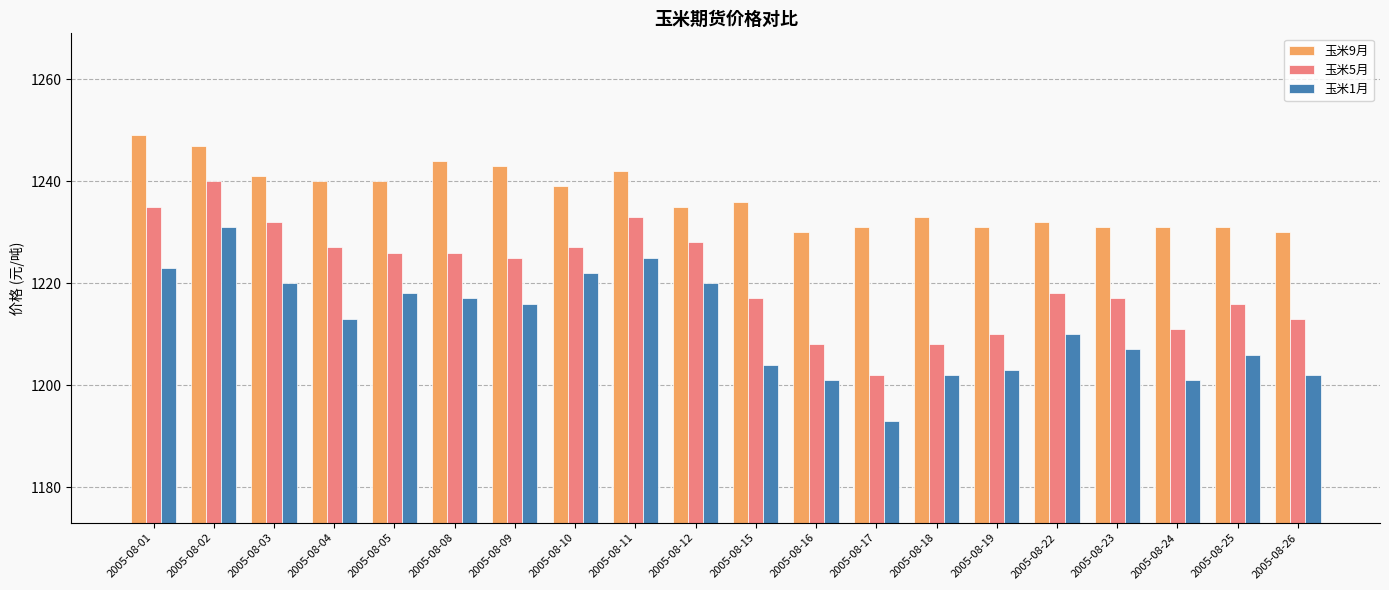

What is the difference between the second highest and minimum values in the 玉米1月 series?

32